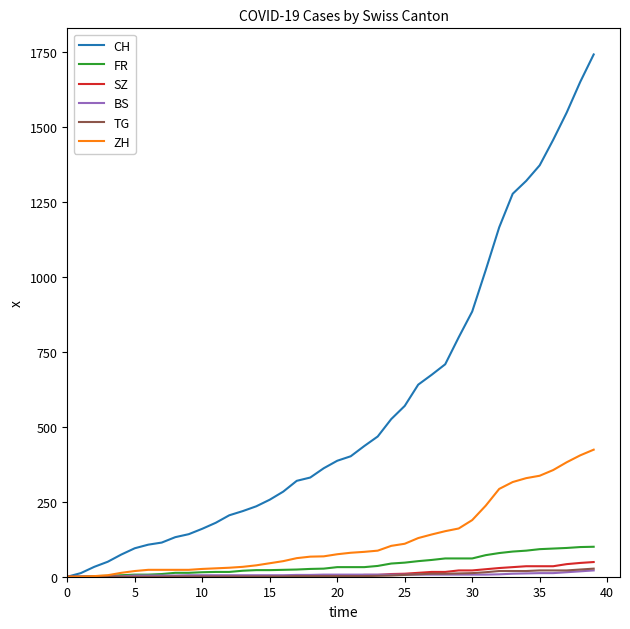

Is this an area chart (filled region under the line)?

No